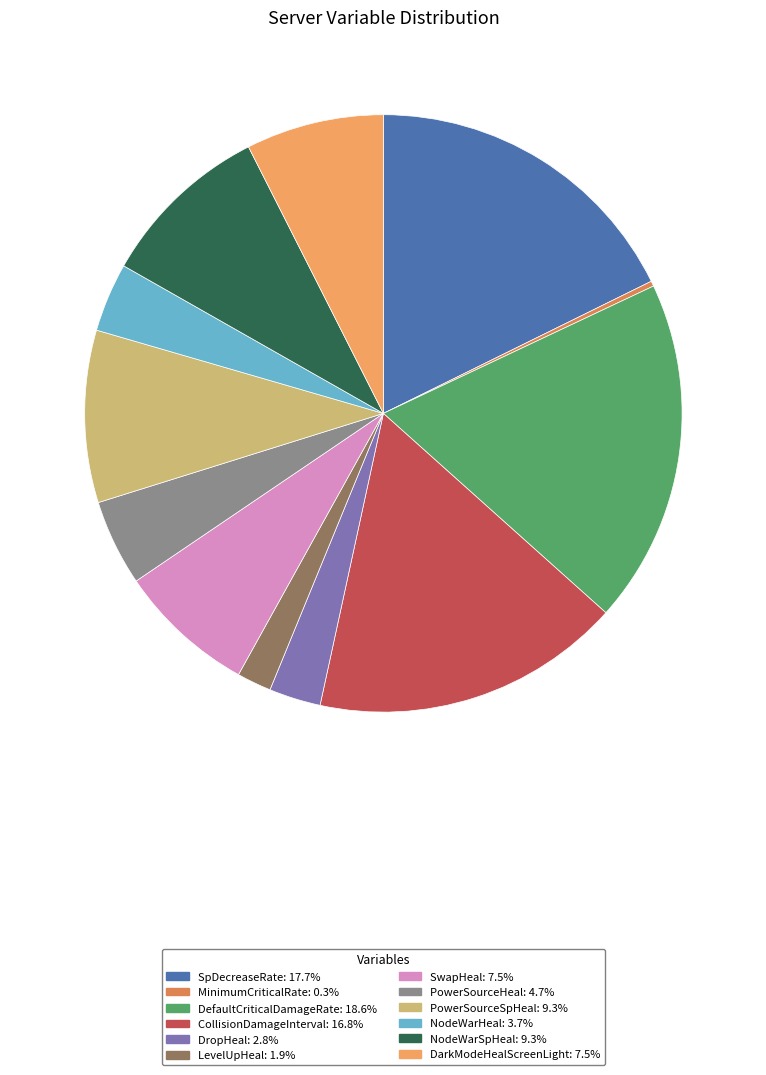

Combined, do CollisionDamageInterval and NodeWarHeal account for over 50%?

No